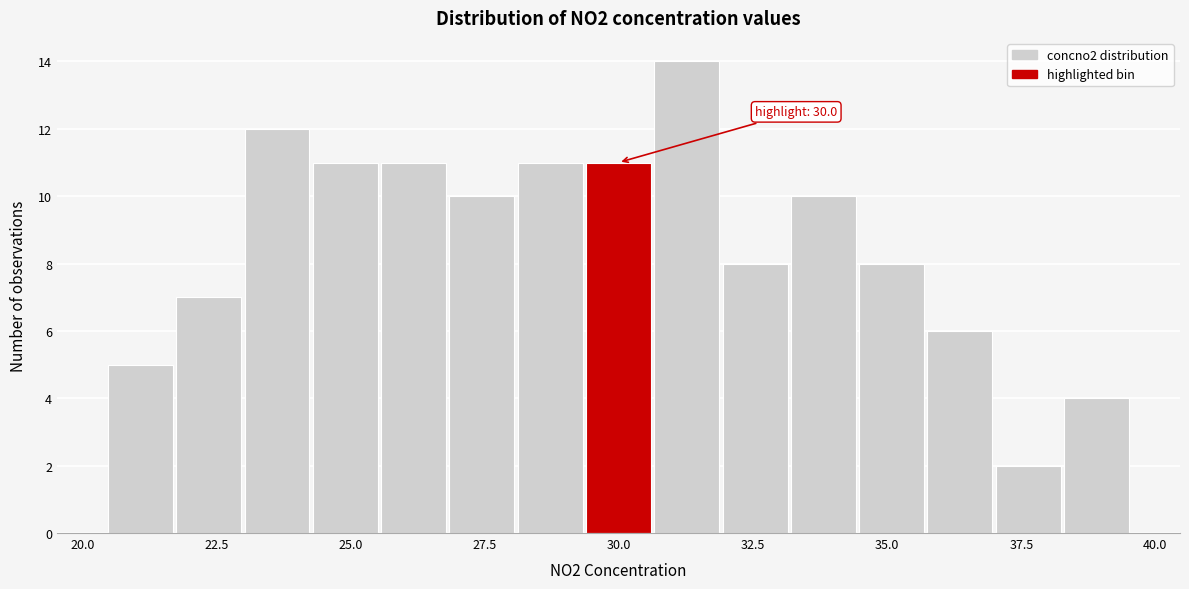

Around what value on the x-axis is the tallest bar? Give the approximate position of its centre, as read against the axis.

31.5